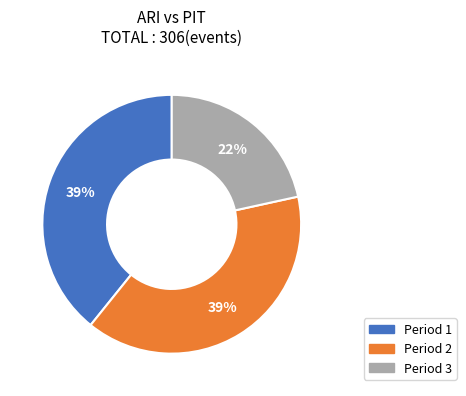

Is it true that Period 3 is 14% of the pie?

False